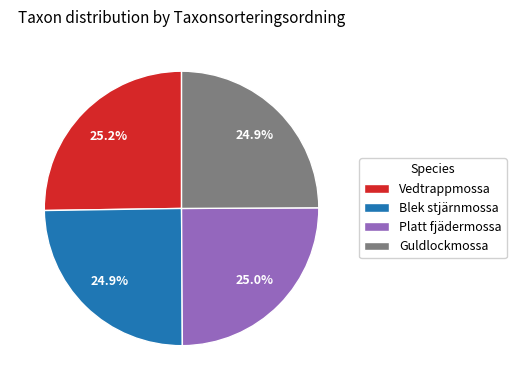

What is the ratio of the value at Platt fjädermossa to the value at Guldlockmossa?

1.0